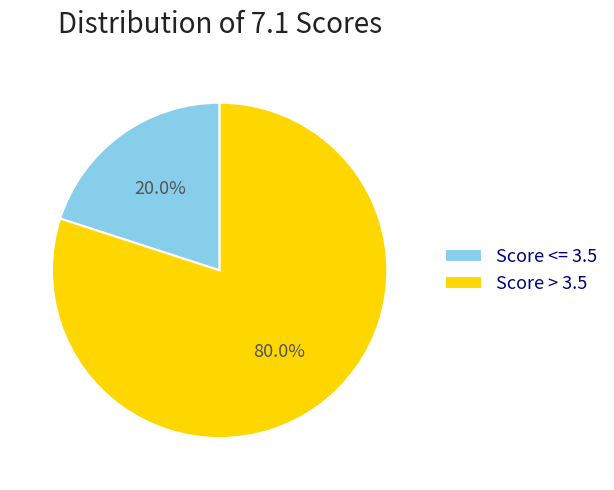

Rank the categories by value from lowest to highest.

Score <= 3.5, Score > 3.5